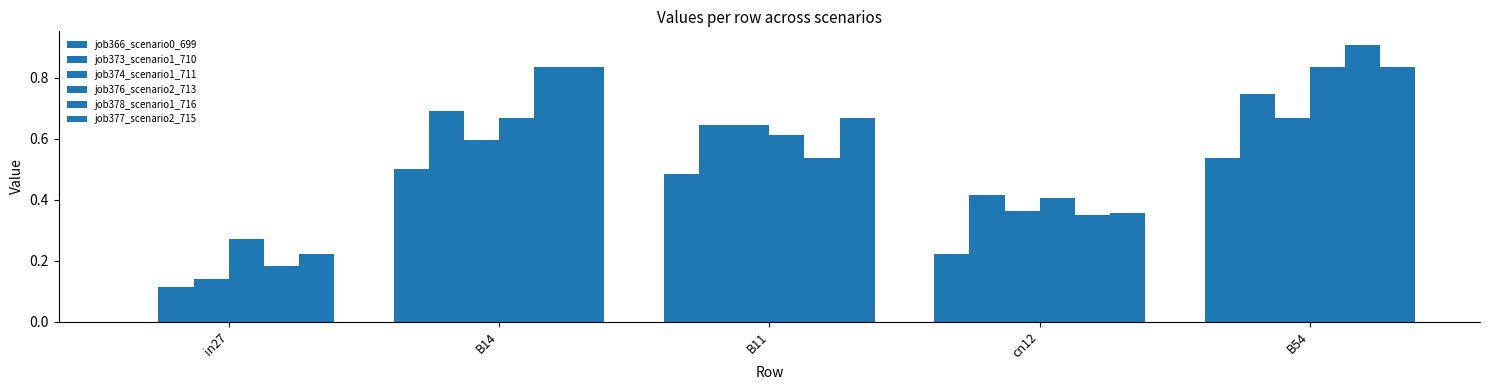

What is the sum of all job377_scenario2_715 values?

2.9